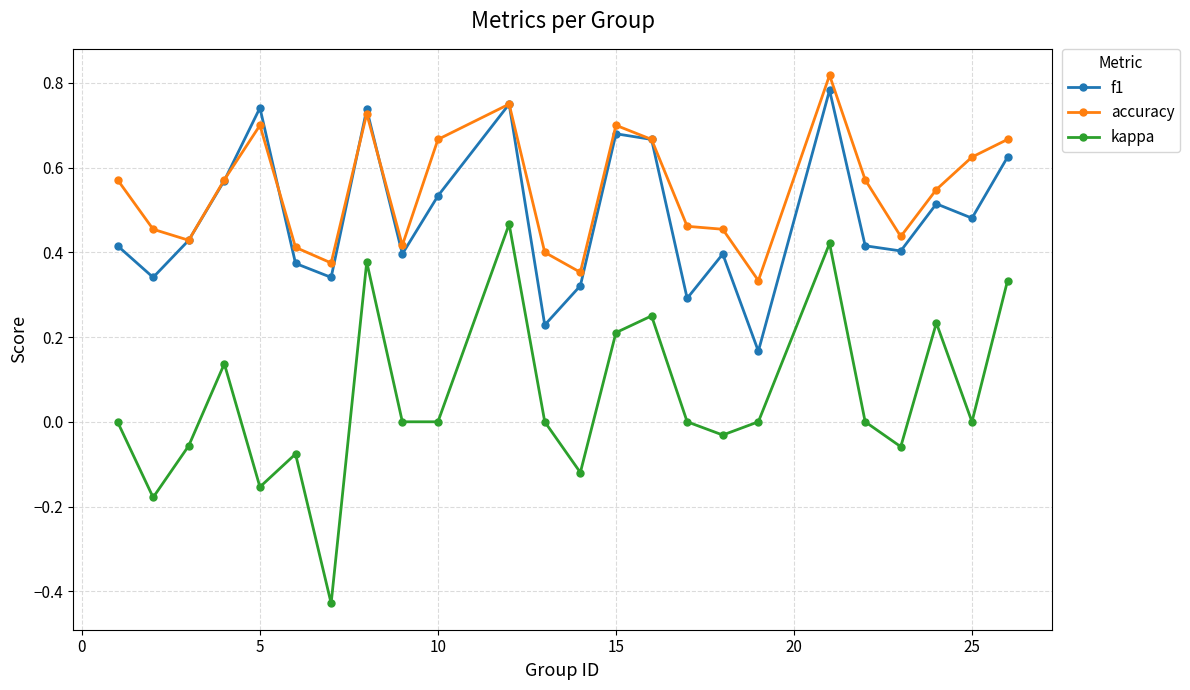

True or false: accuracy and kappa cross at least once.

False